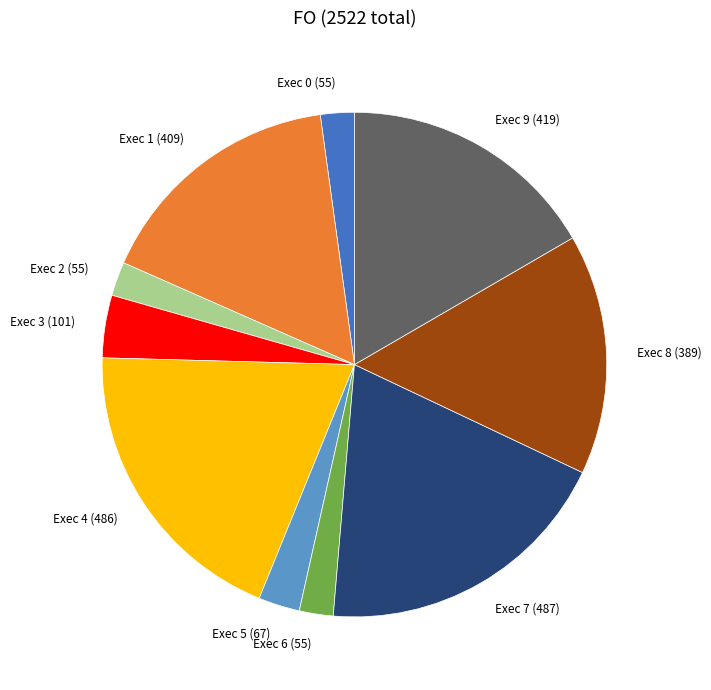

Which has a higher value, Exec 3 (101) or Exec 8 (389)?

Exec 8 (389)